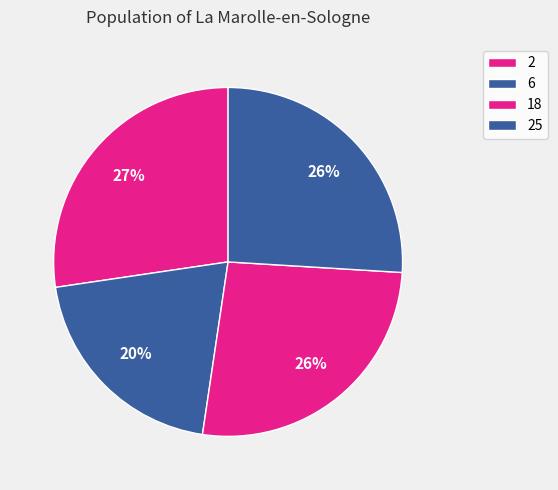

How many segments does this pie chart have?

4